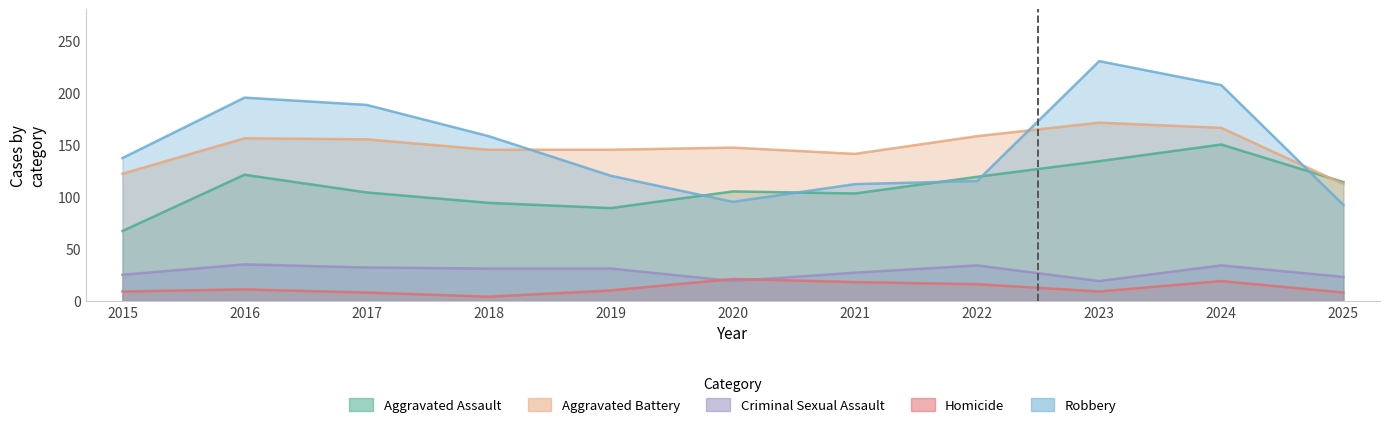

What value does the Aggravated Battery series have at 2015, to the nearest 5?

120